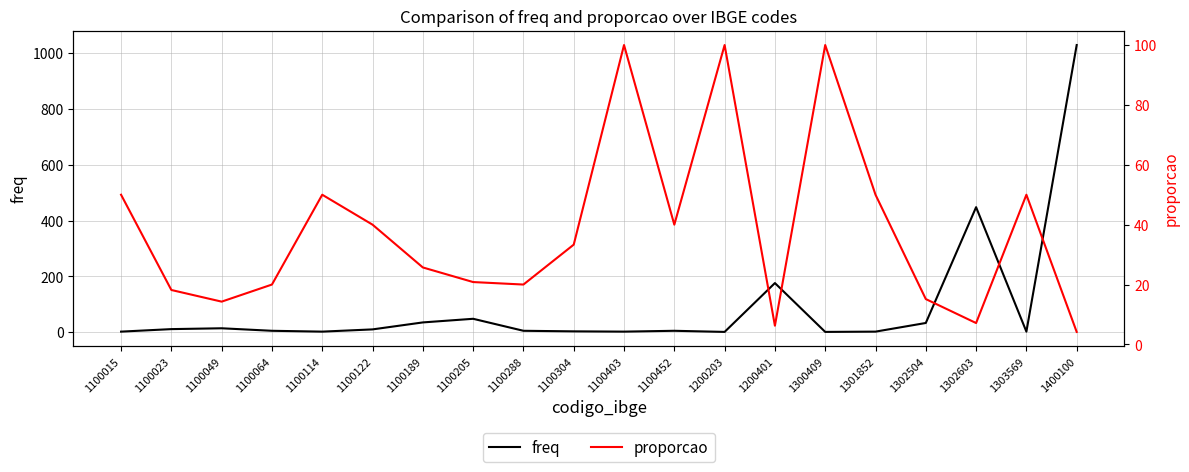

List the labels in order of freq value, smallest first.

1200203, 1300409, 1100015, 1100114, 1100403, 1301852, 1303569, 1100304, 1100064, 1100288, 1100452, 1100122, 1100023, 1100049, 1302504, 1100189, 1100205, 1200401, 1302603, 1400100